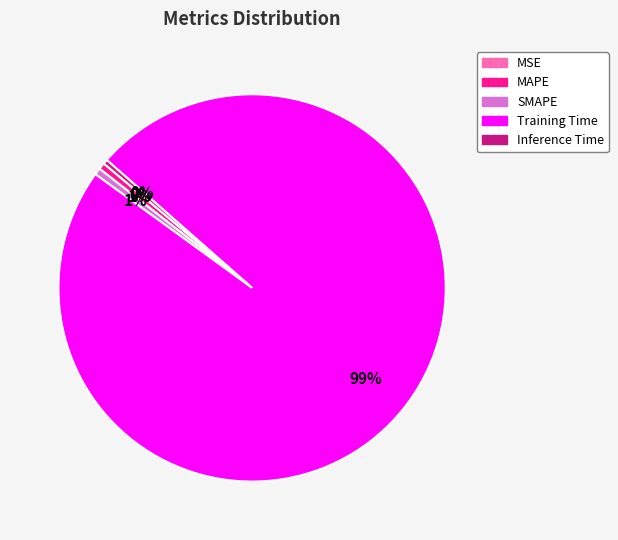

Combined, do Inference Time and SMAPE account for over 50%?

No